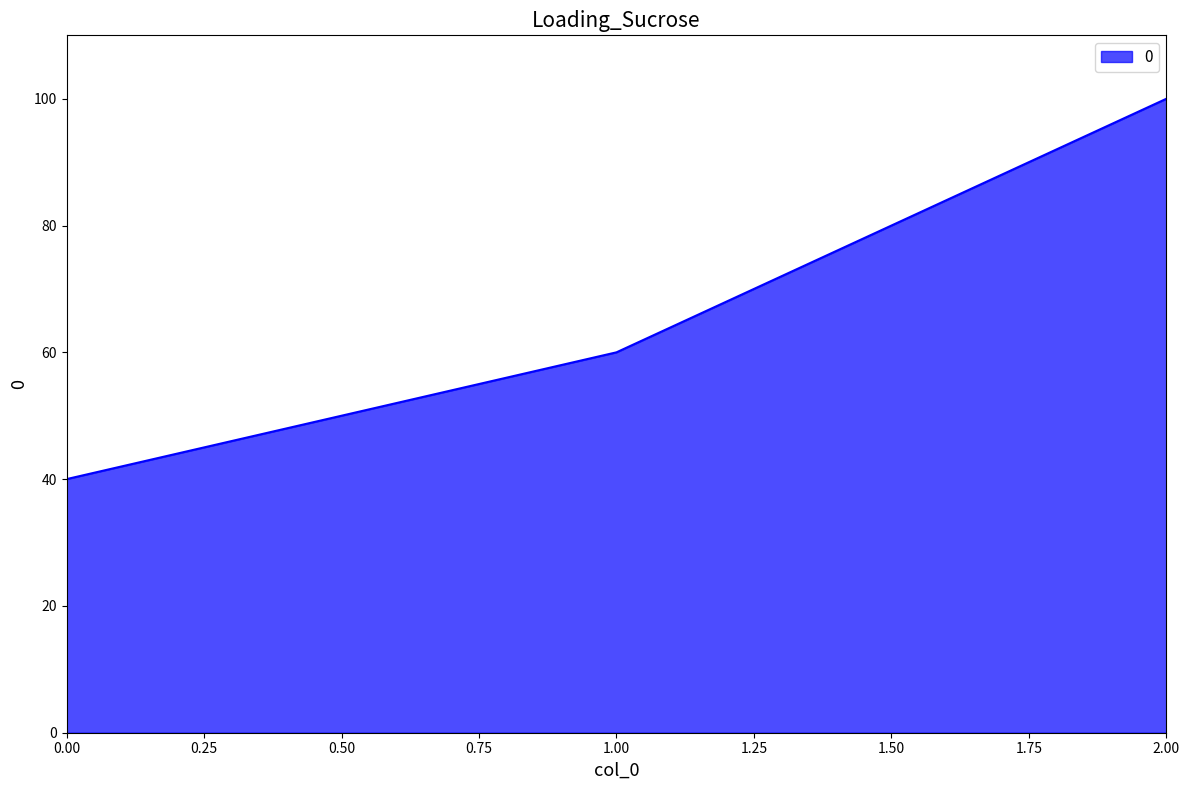

Which has a higher value, 2.00 or 1.00?

2.00